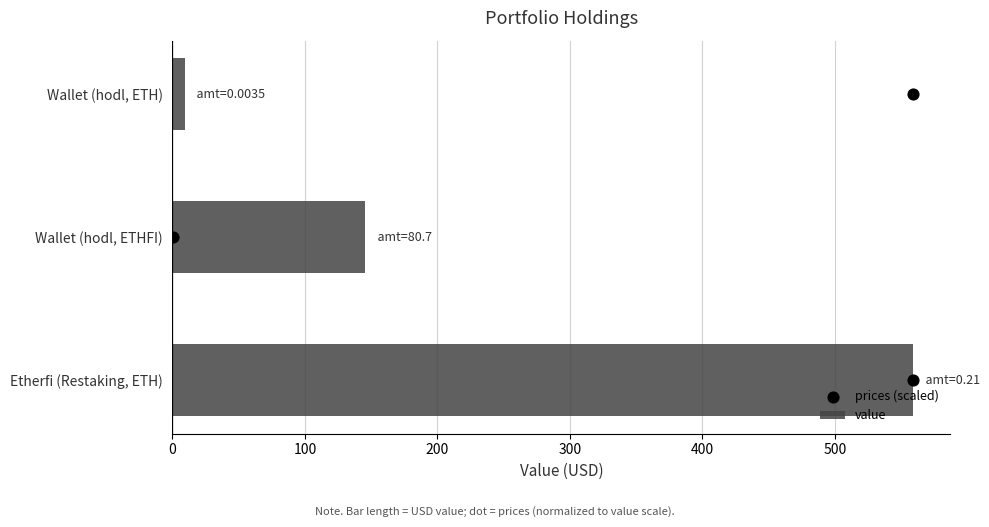

What are all the series names shown in the legend?

value, prices (scaled)